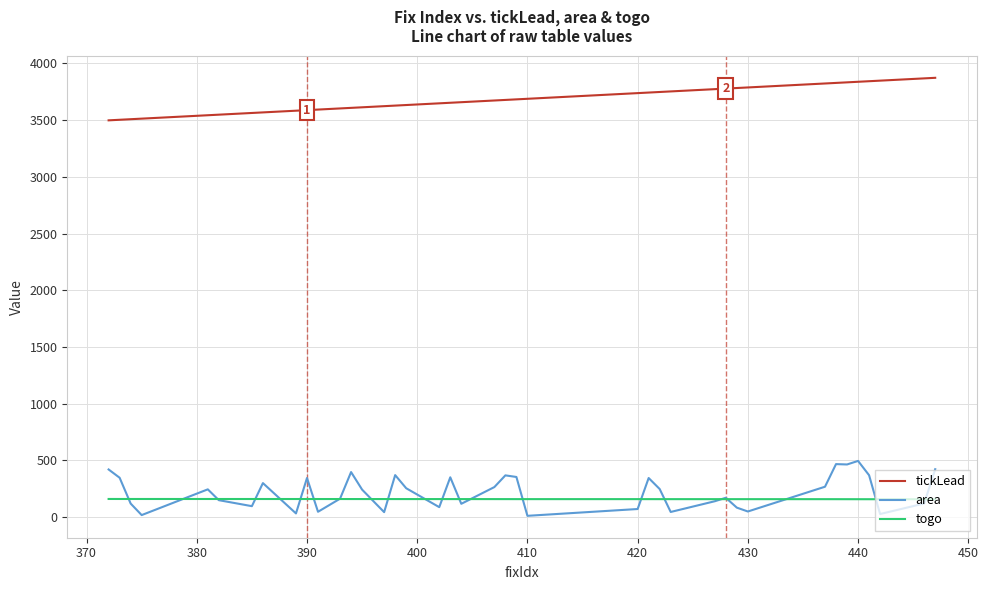

Which series has the widest spread of values?

area